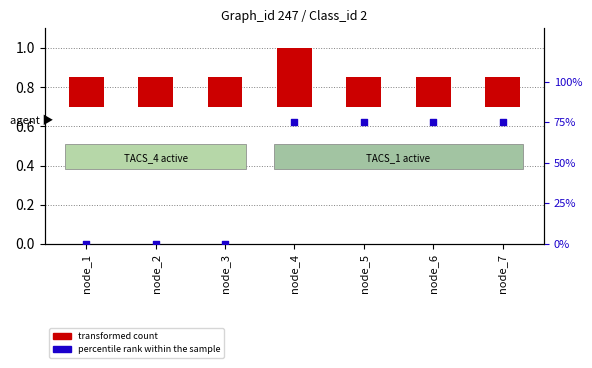

Which series has the largest total across all categories?

percentile rank within the sample